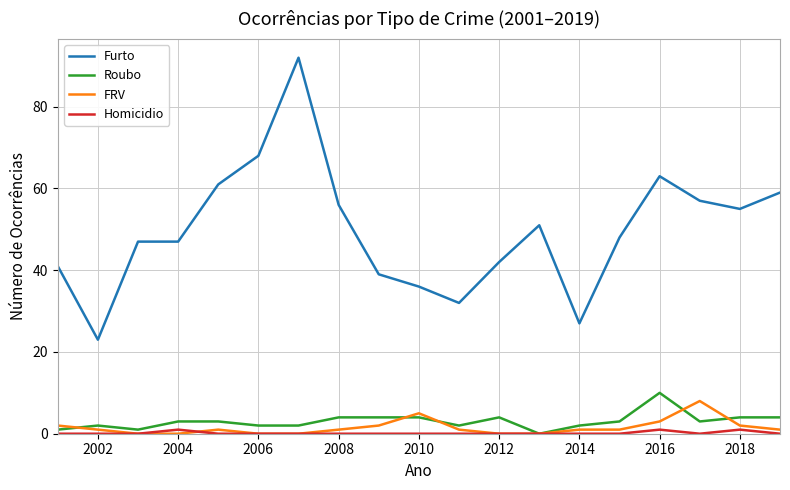

True or false: Furto and Roubo intersect in this chart.

False